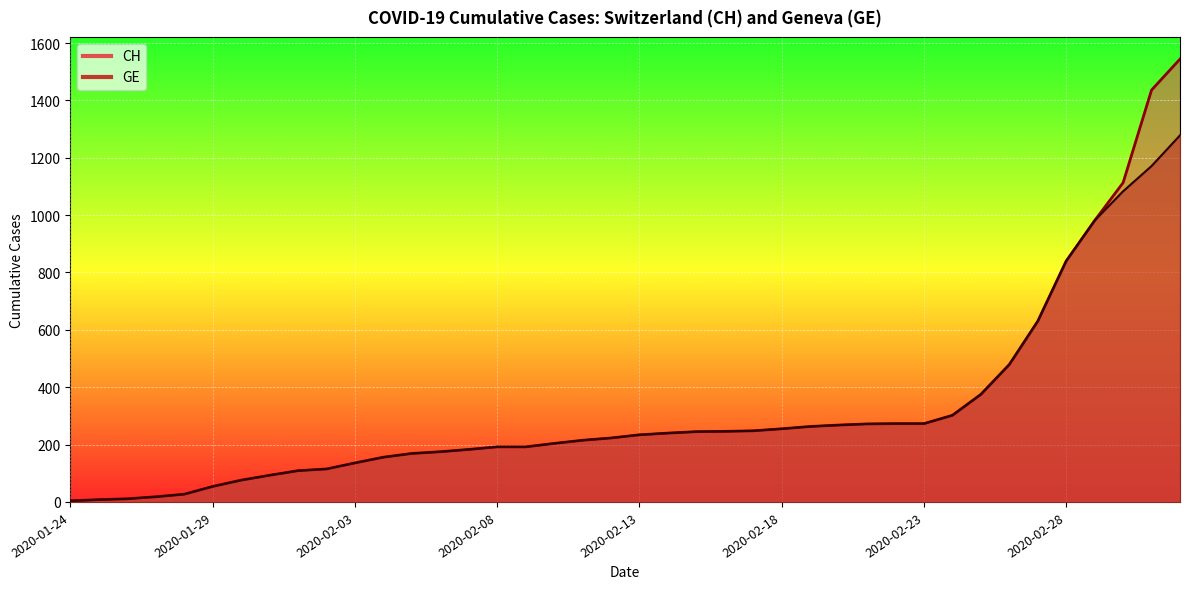

What is the sum of the CH values at 2020-01-26 and 2020-02-26?

490